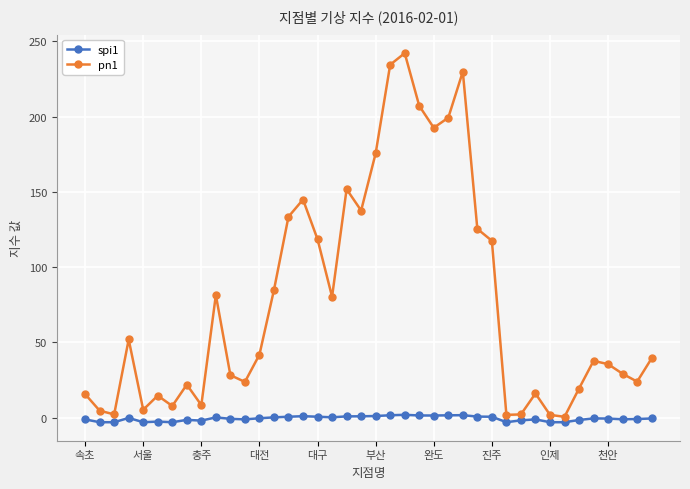

What is the sum of all spi1 values?

-24.8